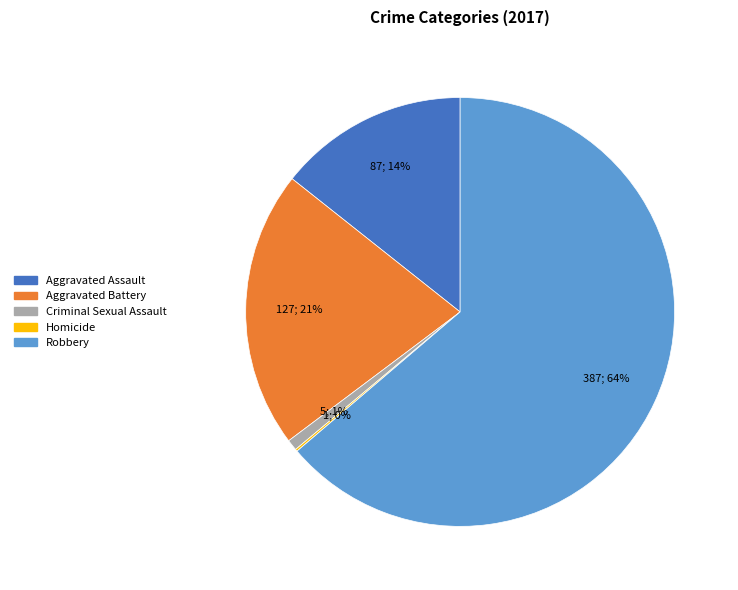

Between Criminal Sexual Assault and Aggravated Assault, which is larger?

Aggravated Assault